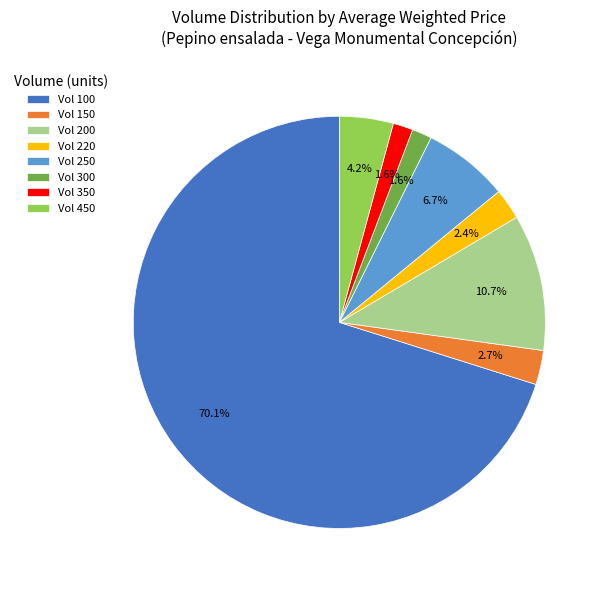

What is the largest slice in the pie chart?

Vol 100